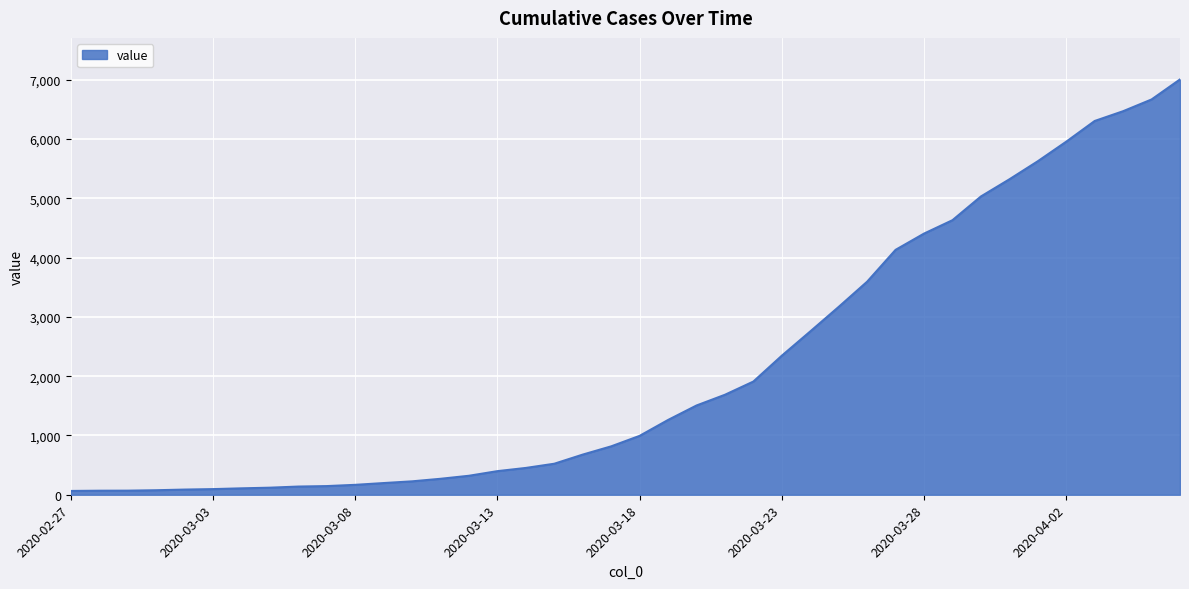

What is the difference between the maximum and minimum values?

6940